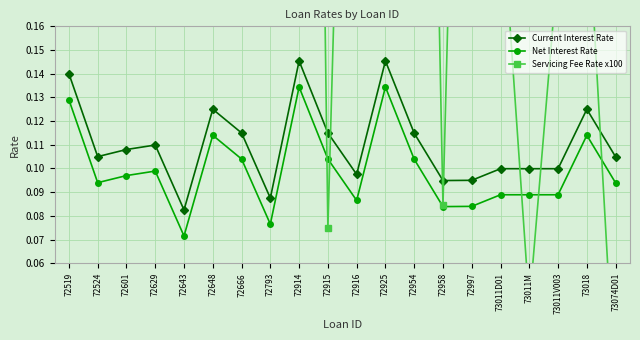

What are all the series names shown in the legend?

Current Interest Rate, Net Interest Rate, Servicing Fee Rate x100